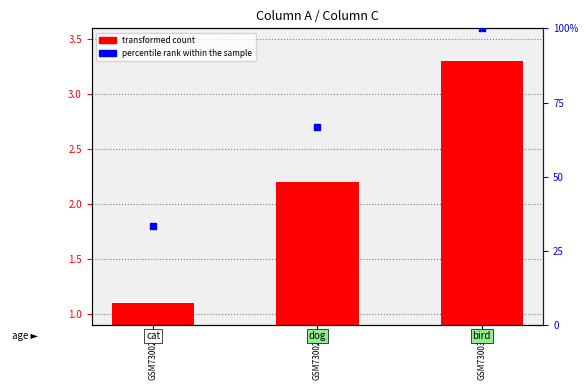

At how many categories does at least one series exceed 79?

1